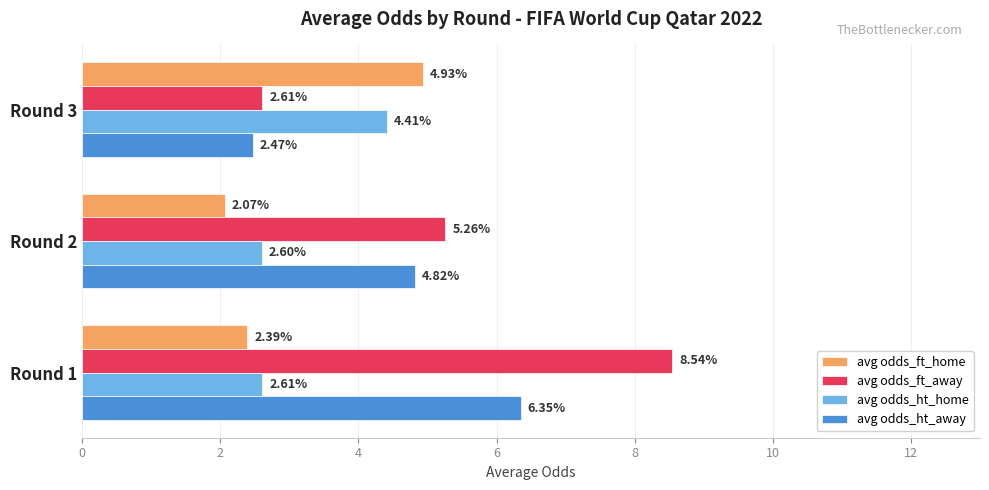

Which series has the largest total across all categories?

avg odds_ft_away